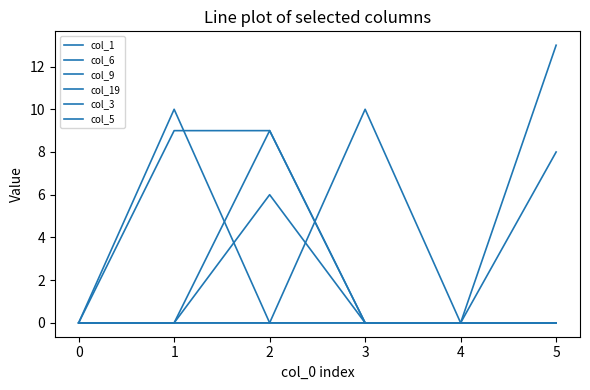

Where is col_1 nearest to the value 5?

−1